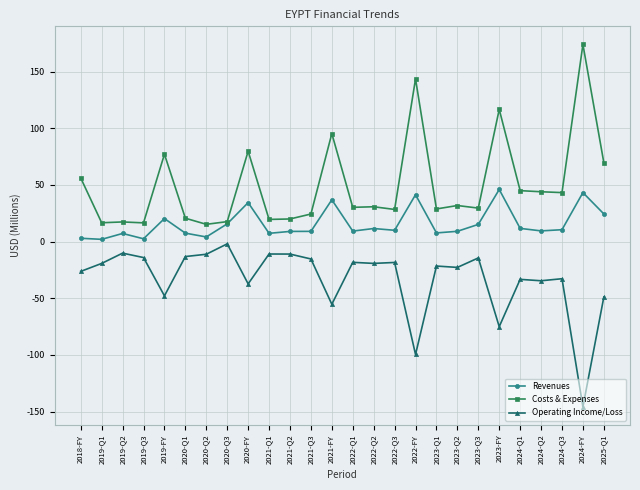

Where is Operating Income/Loss nearest to the value -73?

2023-FY